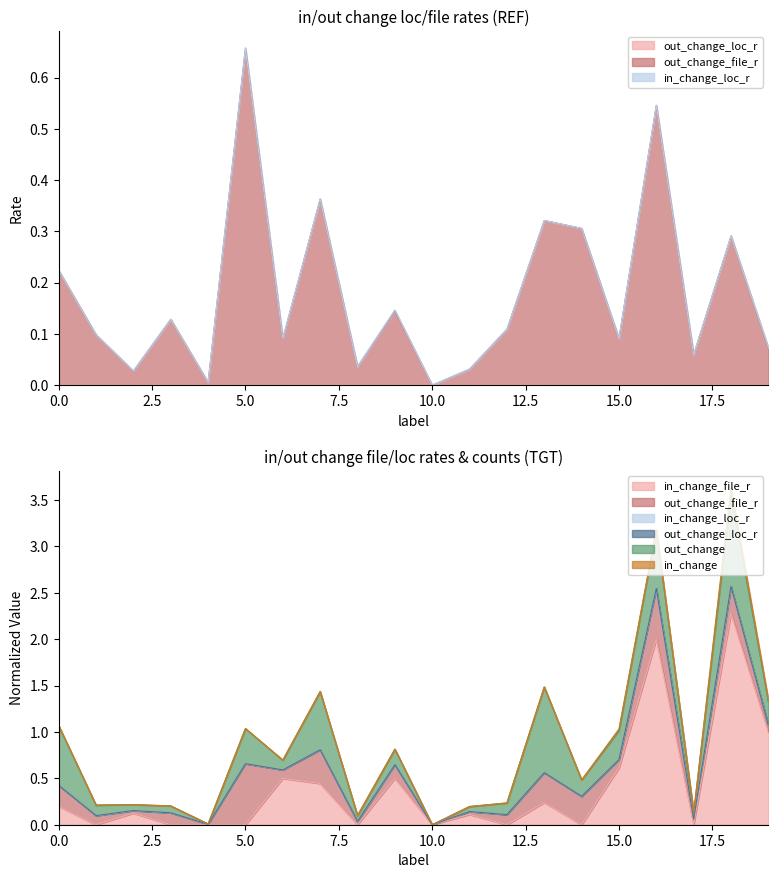

Rank the categories by in_change_file_r value from highest to lowest.

18, 16, 19, 15, 6, 9, 7, 13, 0, 2, 11, 1, 3, 4, 5, 8, 10, 12, 14, 17